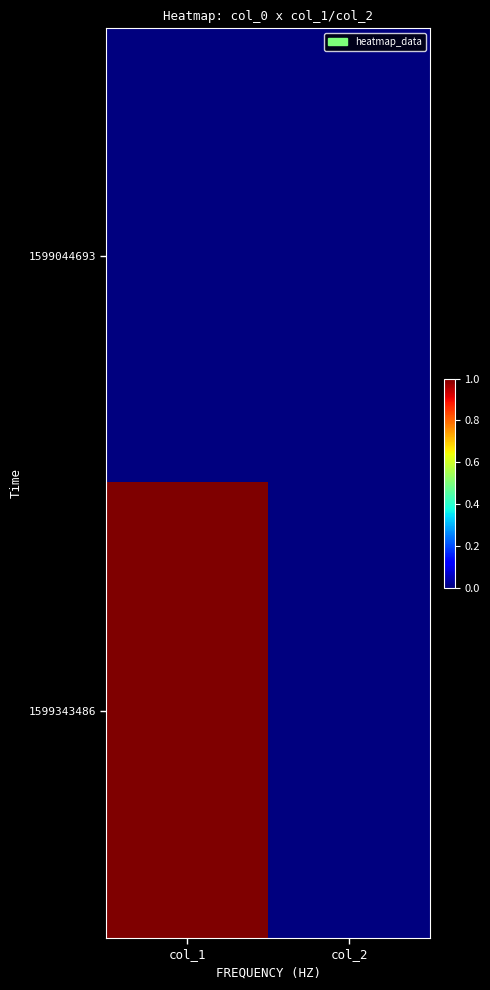

How many series are shown in this chart?

2